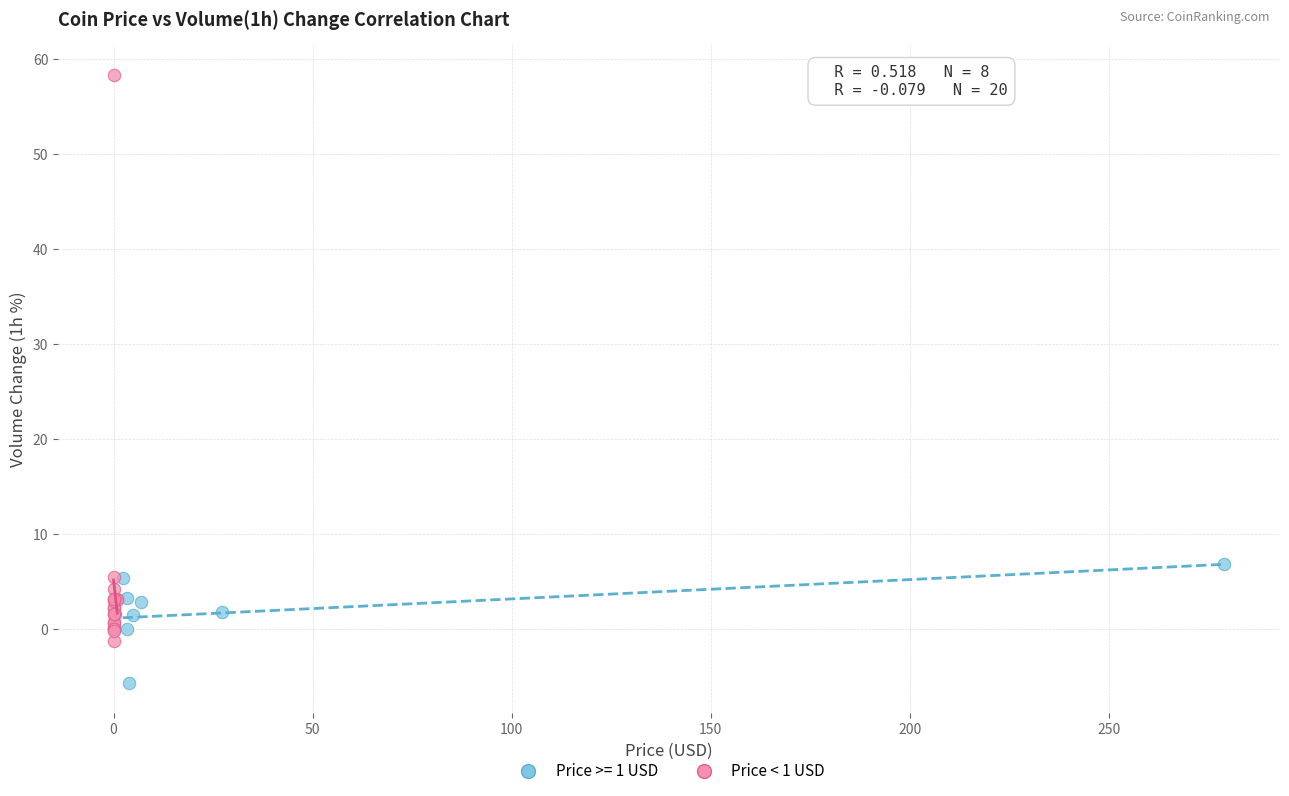

Which series has the widest spread of Y values?

Price < 1 USD